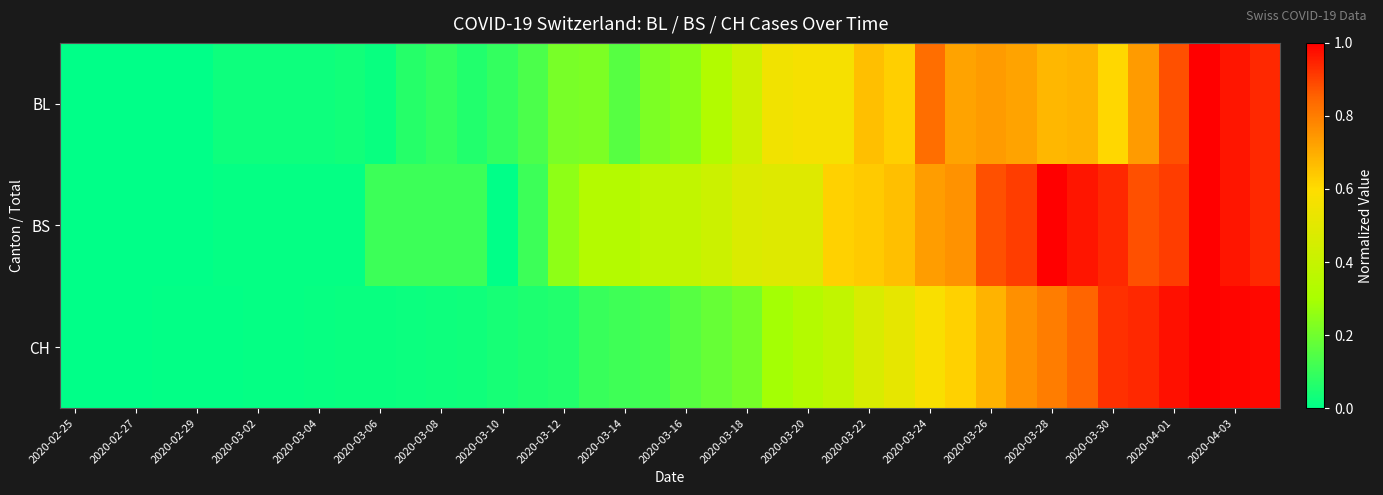

What is the greatest value displayed?

1.0